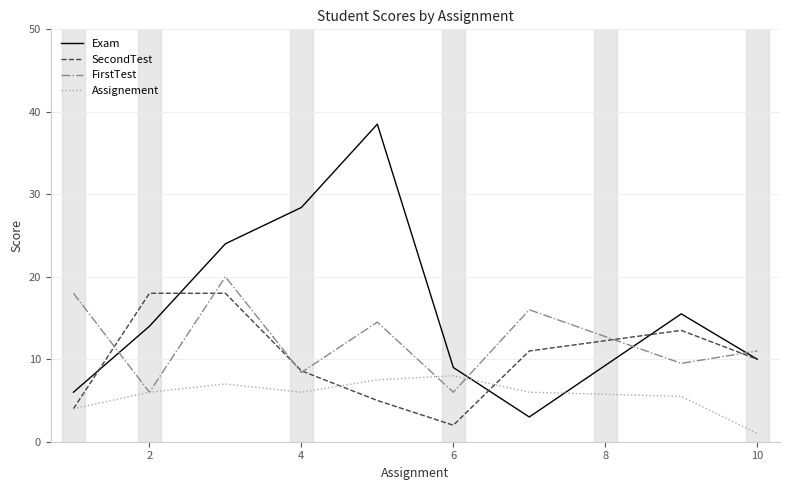

What is the minimum value for Assignement?

1.0